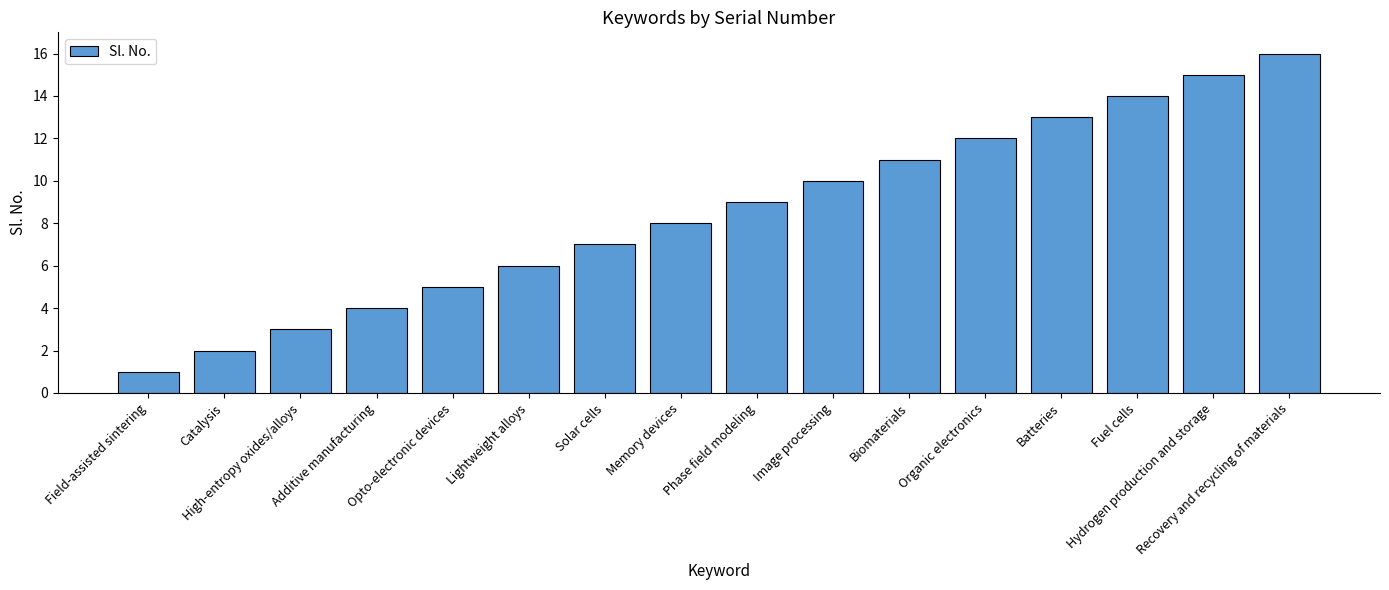

What is the difference between the values at Image processing and Phase field modeling?

1